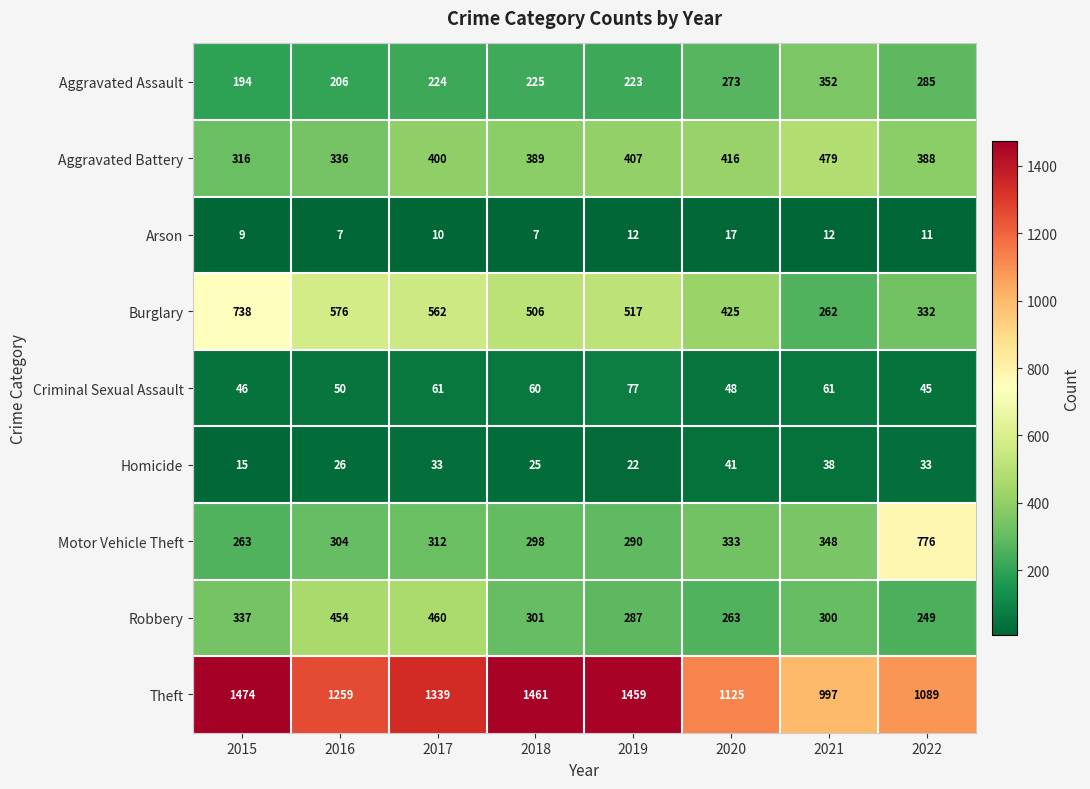

Rank the series by their maximum value, from lowest to highest.

Arson, Homicide, Criminal Sexual Assault, Aggravated Assault, Robbery, Aggravated Battery, Burglary, Motor Vehicle Theft, Theft